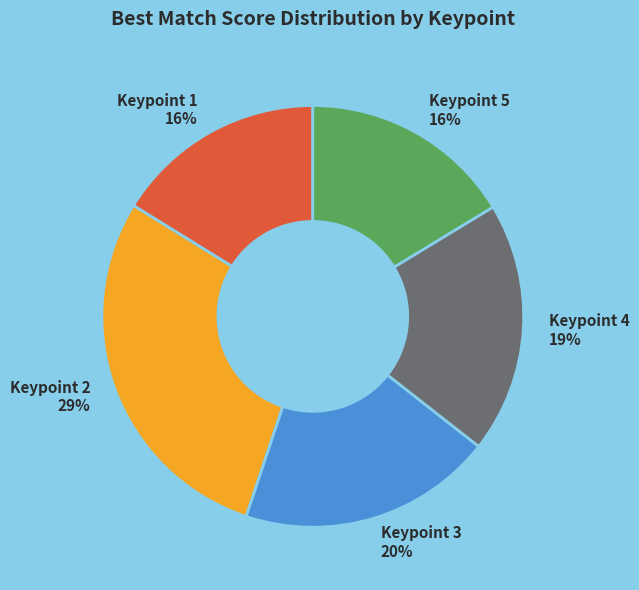

Is it true that Keypoint 3 is 20% of the pie?

True